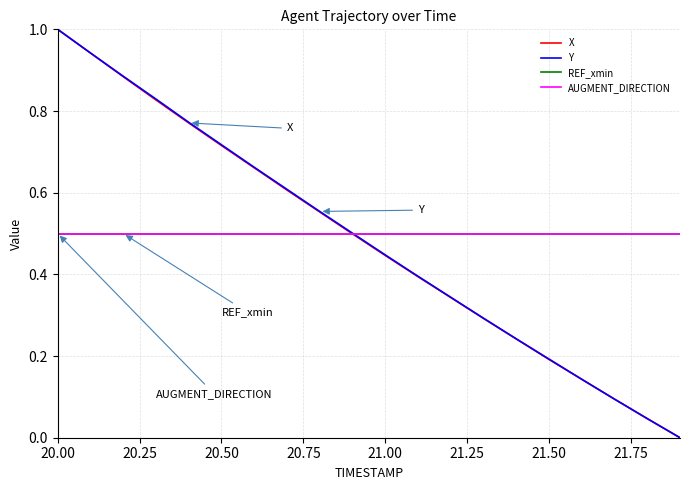

Does the chart have visible grid lines?

Yes